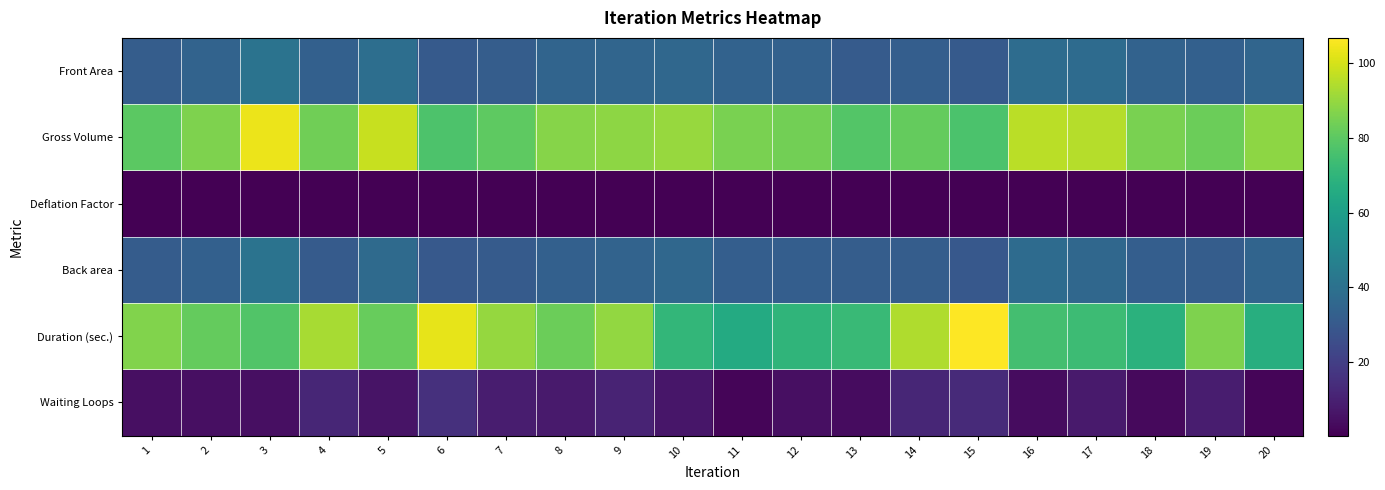

Rank the series by their maximum value, from lowest to highest.

Deflation Factor, Waiting Loops, Back area, Front Area, Gross Volume, Duration (sec.)